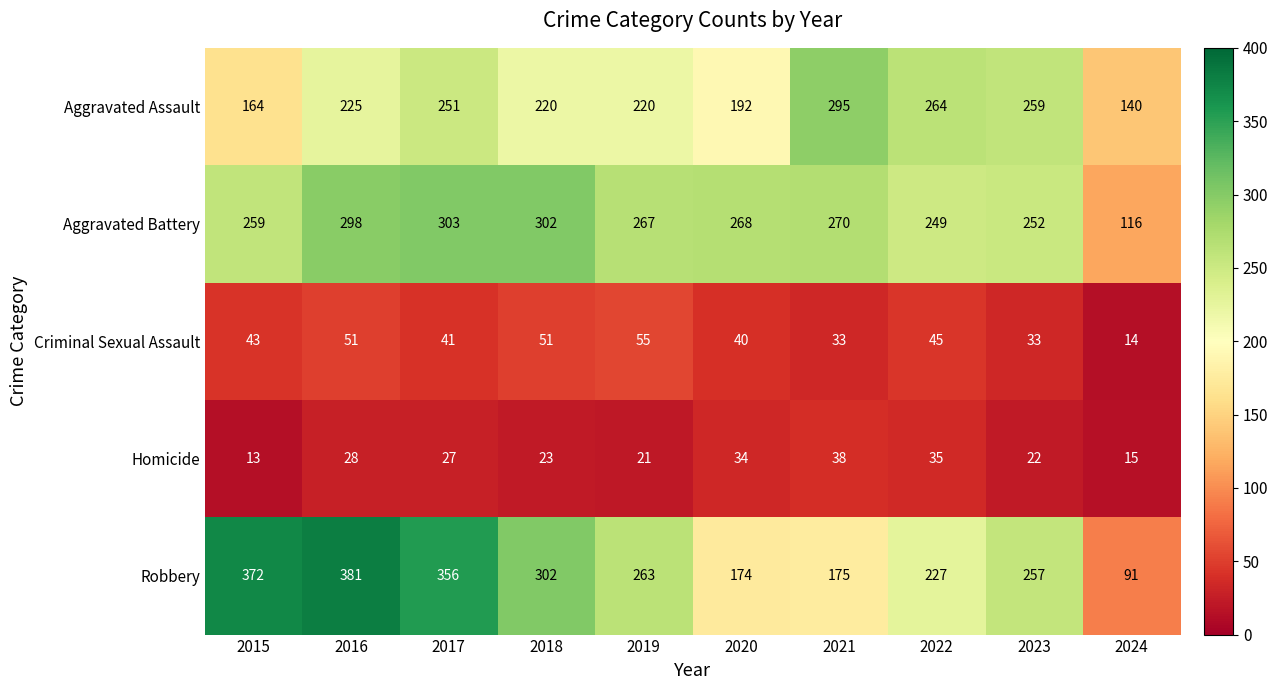

At how many categories does at least one series exceed 42?

10